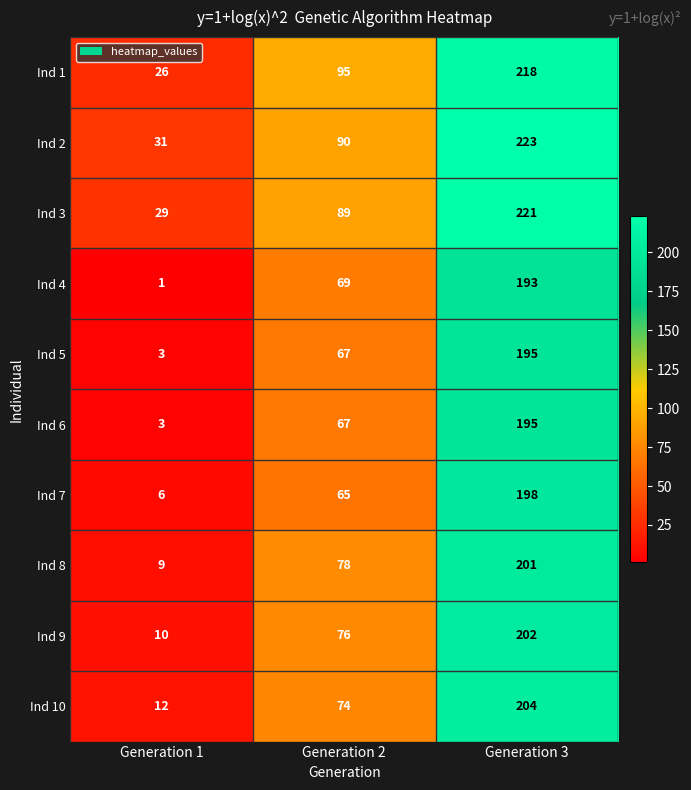

What is the difference between the maximum and minimum values in the Ind 8 series?

192